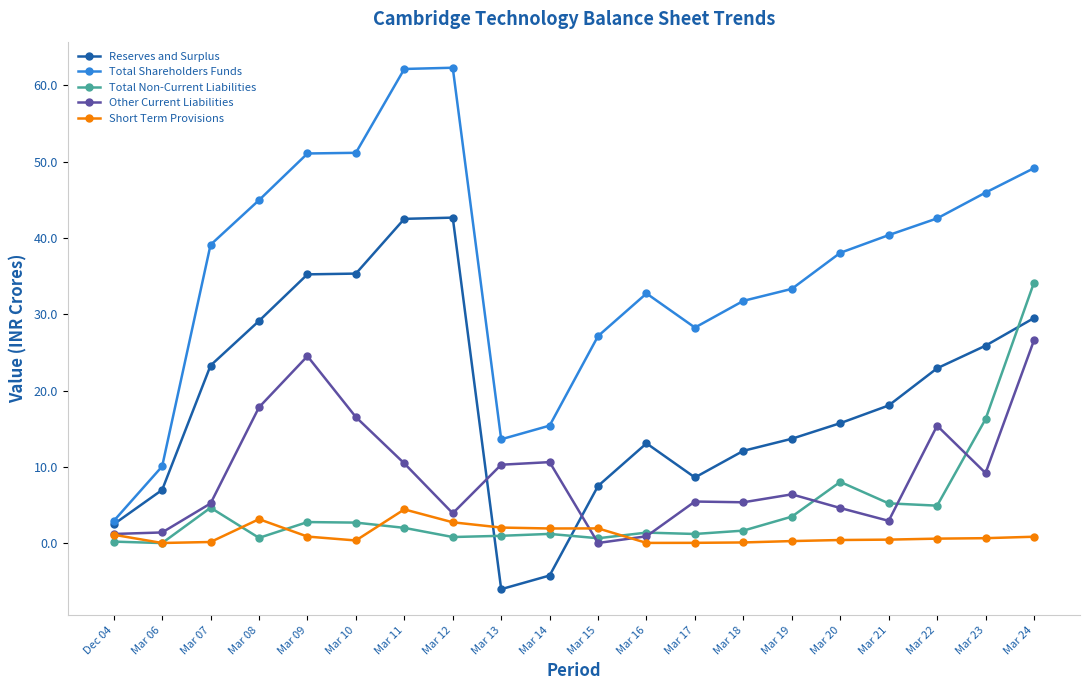

What is the value of the Total Shareholders Funds point at the 8th from the left?

62.3